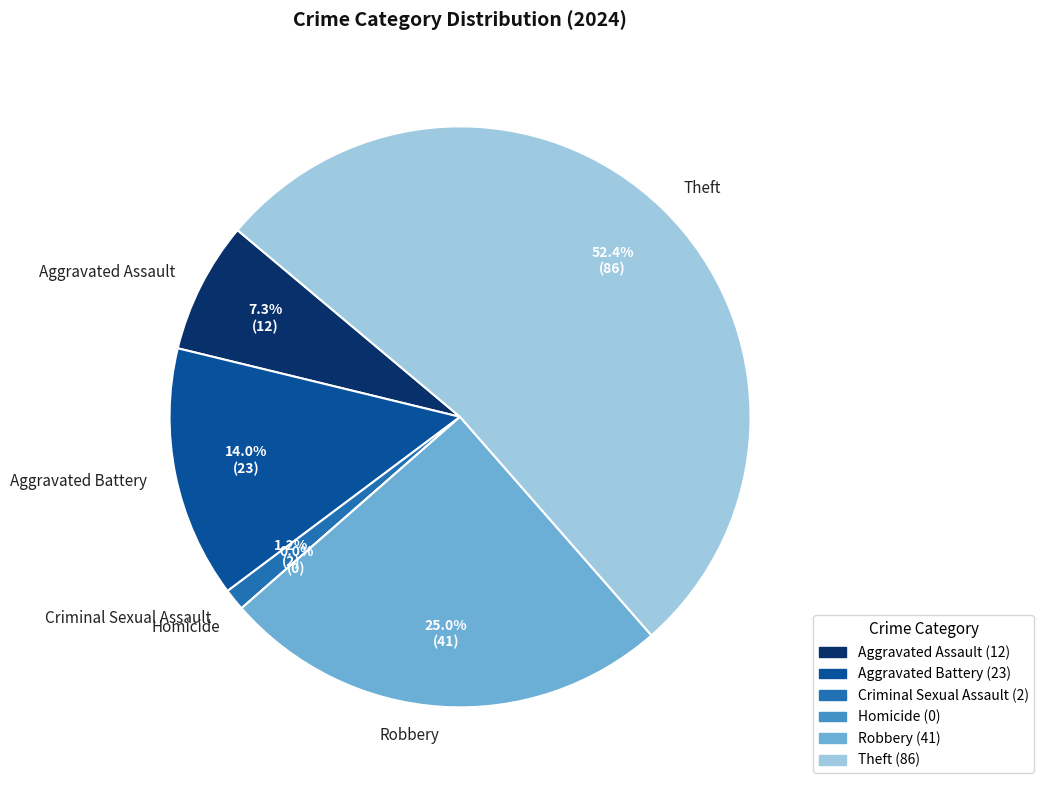

True or false: Homicide accounts for 0% of the total.

True